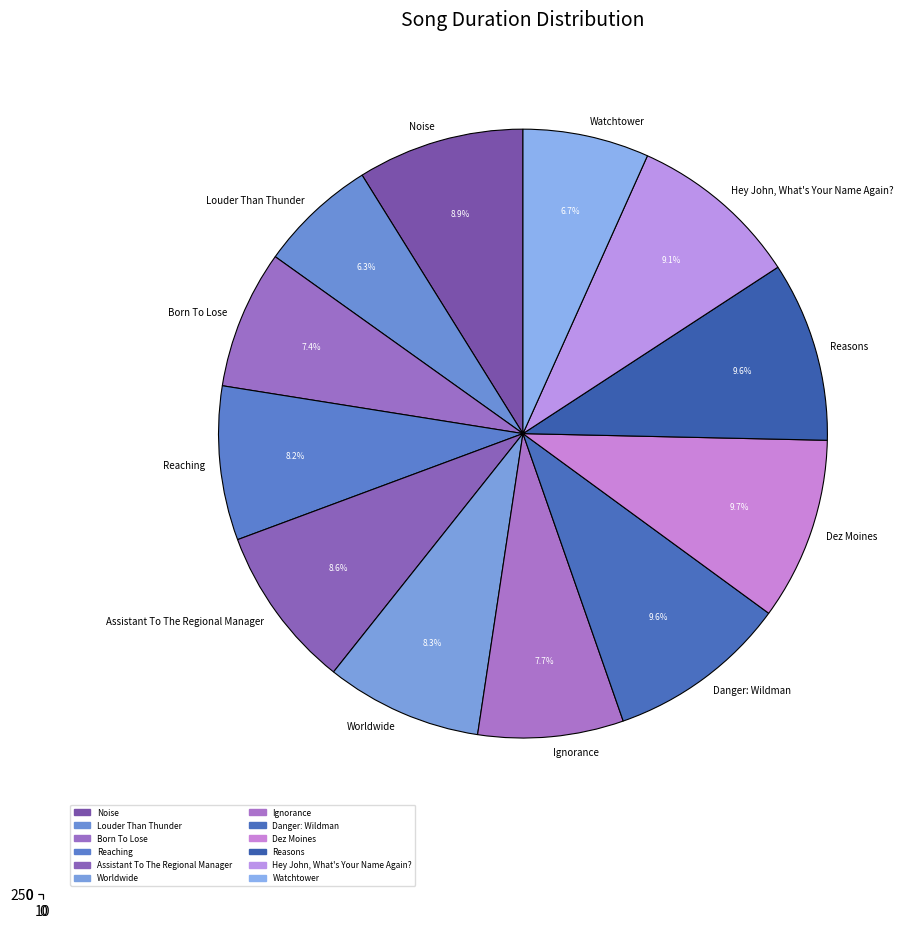

True or false: Reaching accounts for 8% of the total.

True